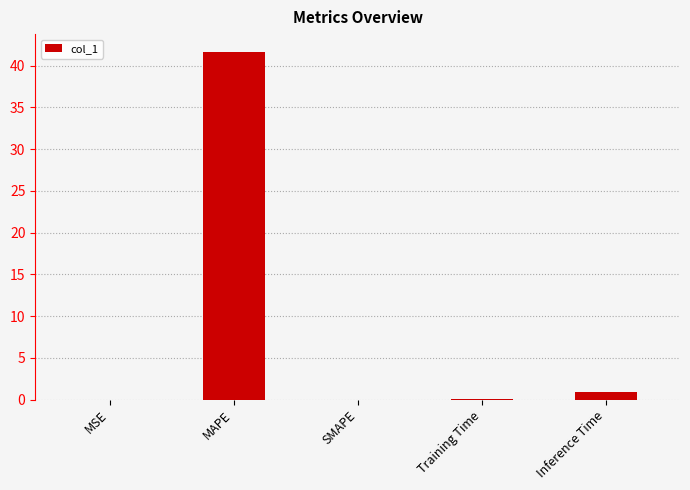

At which category does the chart reach its peak across all series?

MAPE